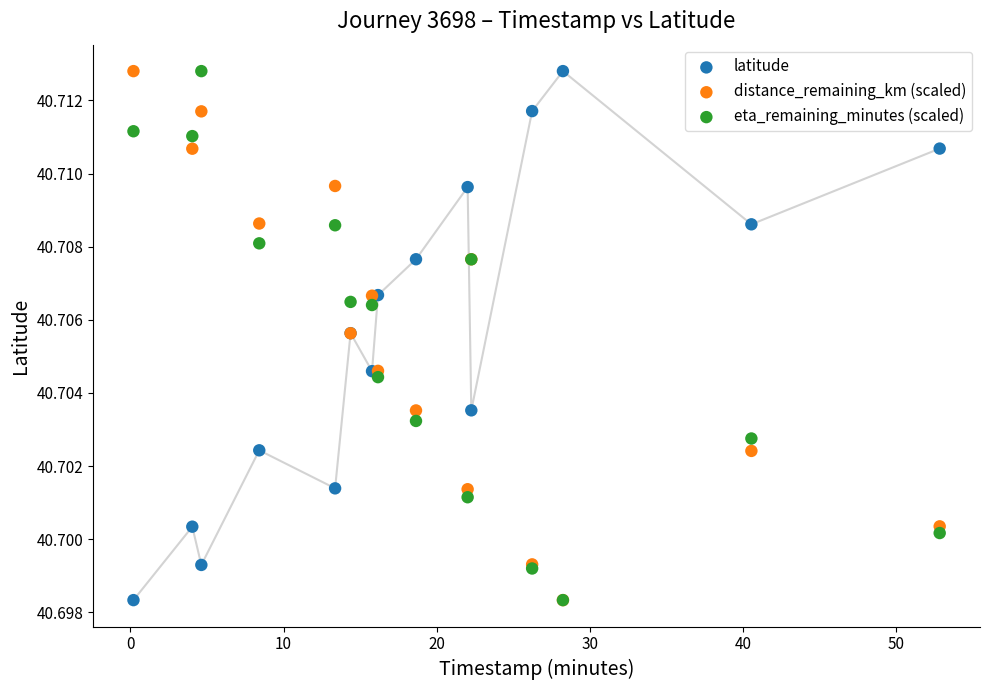

What are all the series names shown in the legend?

latitude, distance_remaining_km (scaled), eta_remaining_minutes (scaled)